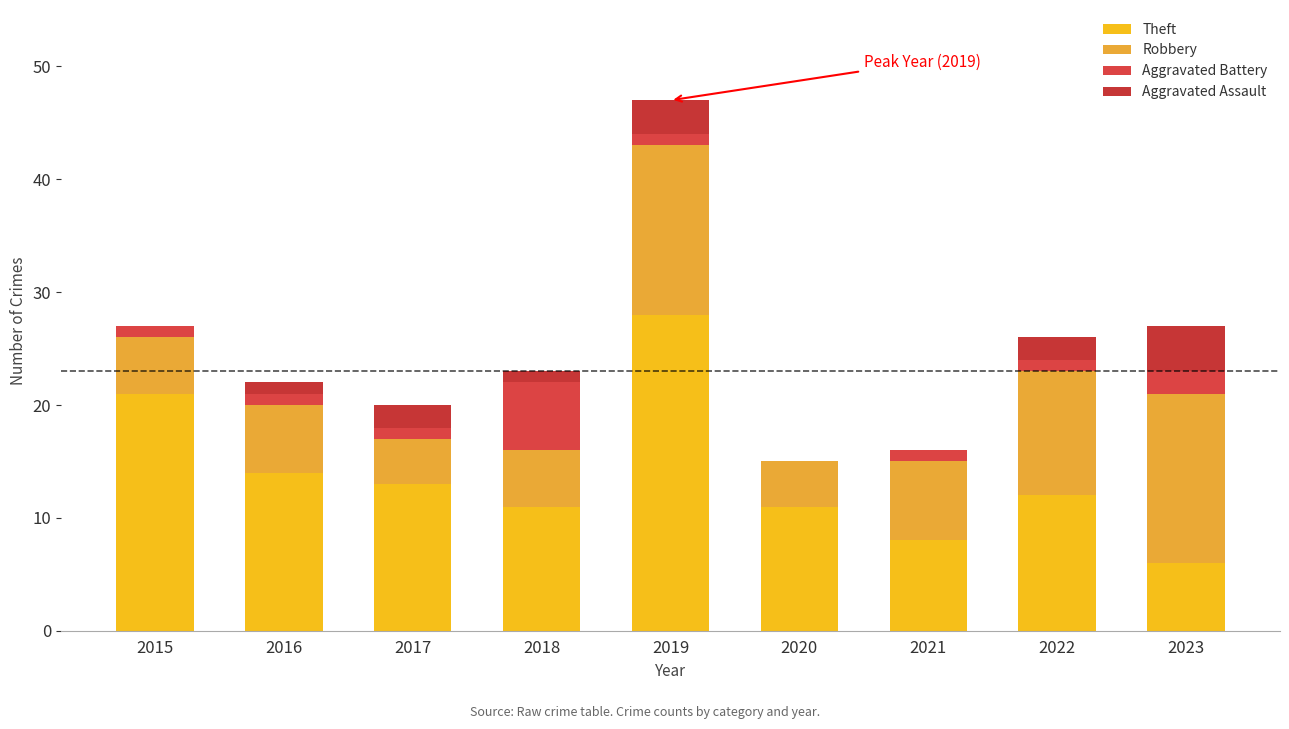

Which series has the largest total across all categories?

Theft